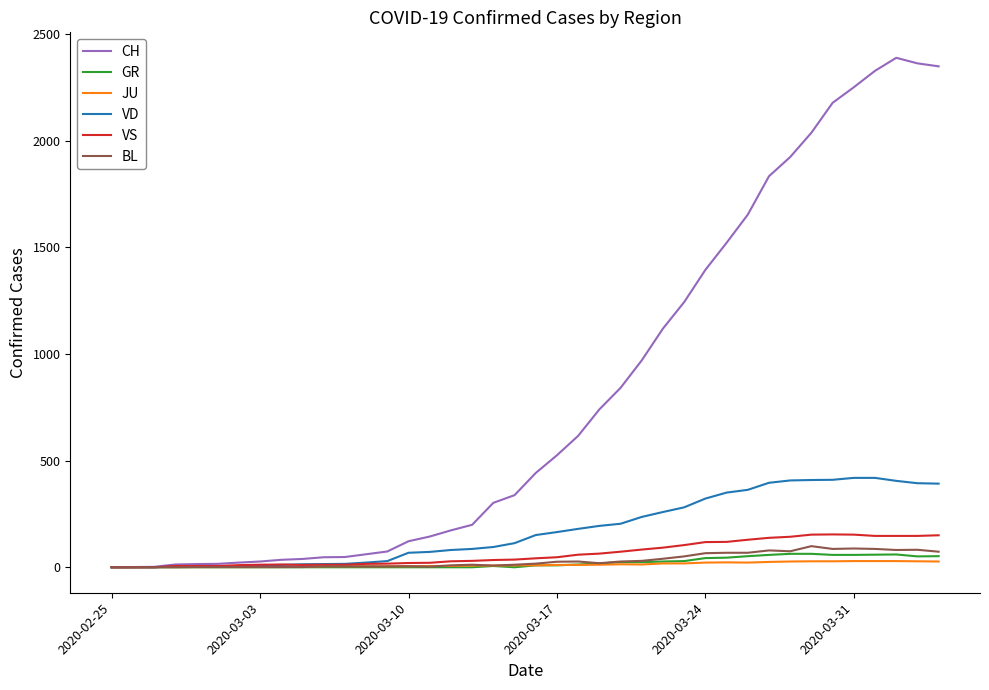

Which series has the largest total across all categories?

CH